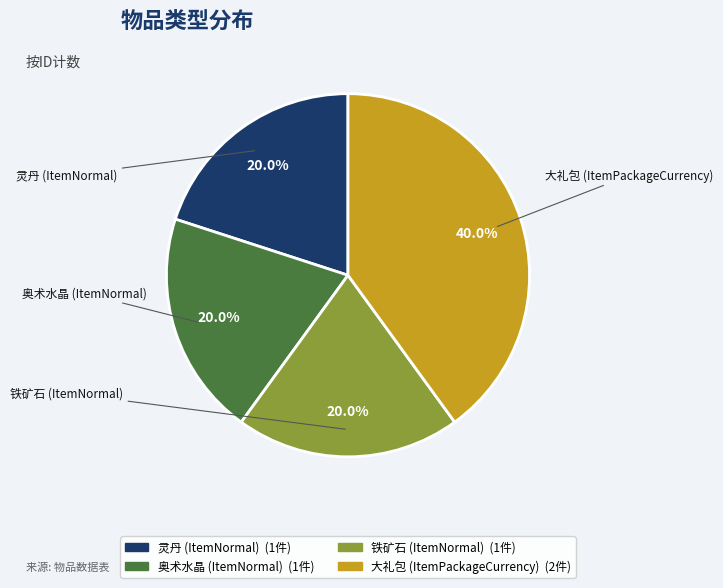

To the nearest percent, what is the difference between the largest and smallest slice percentages?

20%